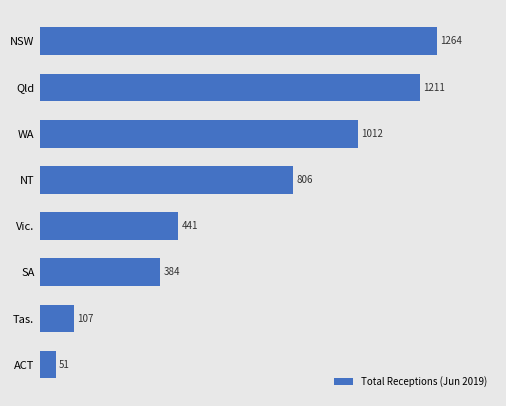

Approximately how many times larger is the value at NT compared to SA?

2.1